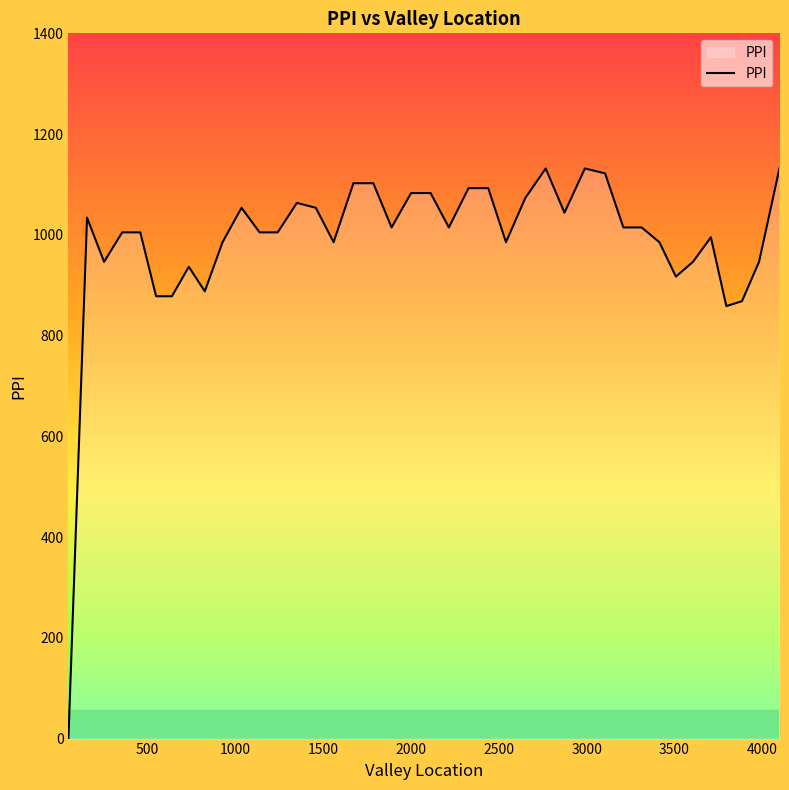

What is the sum of all values?

39473.2